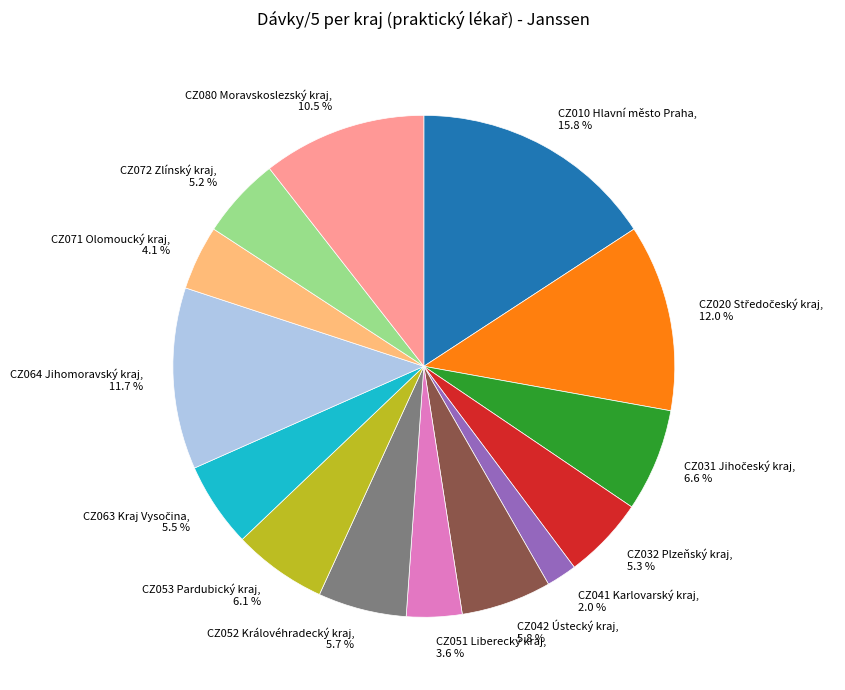

To the nearest percent, what percentage of the pie is CZ064 Jihomoravský kraj?

12%